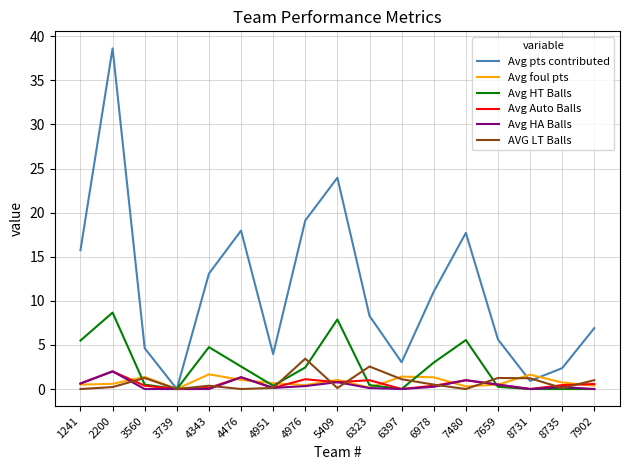

Which series has the widest spread of values?

Avg pts contributed